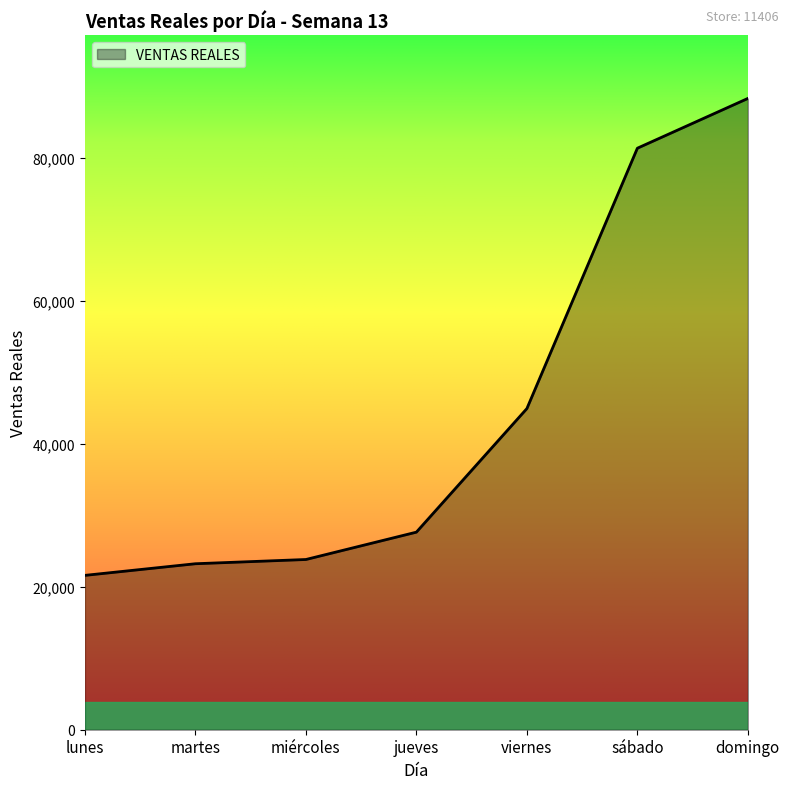

True or false: the data shows 81330.0 at sábado.

True